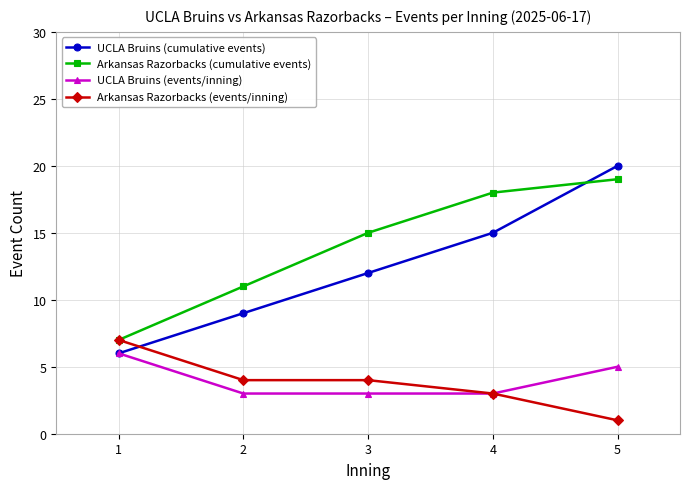

True or false: Arkansas Razorbacks (cumulative events) and UCLA Bruins (events/inning) cross at least once.

False